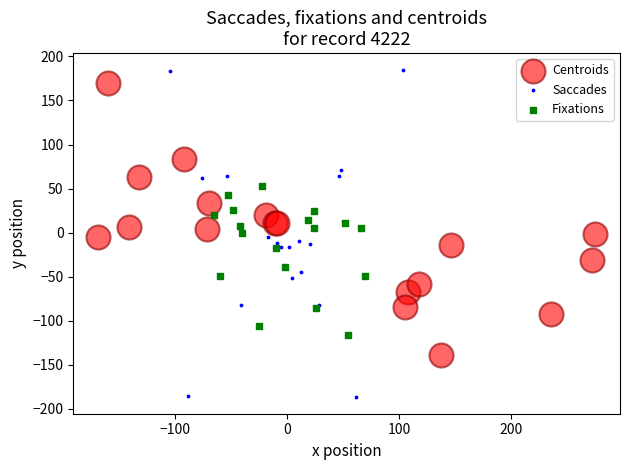

Which series has the widest spread of Y values?

Saccades